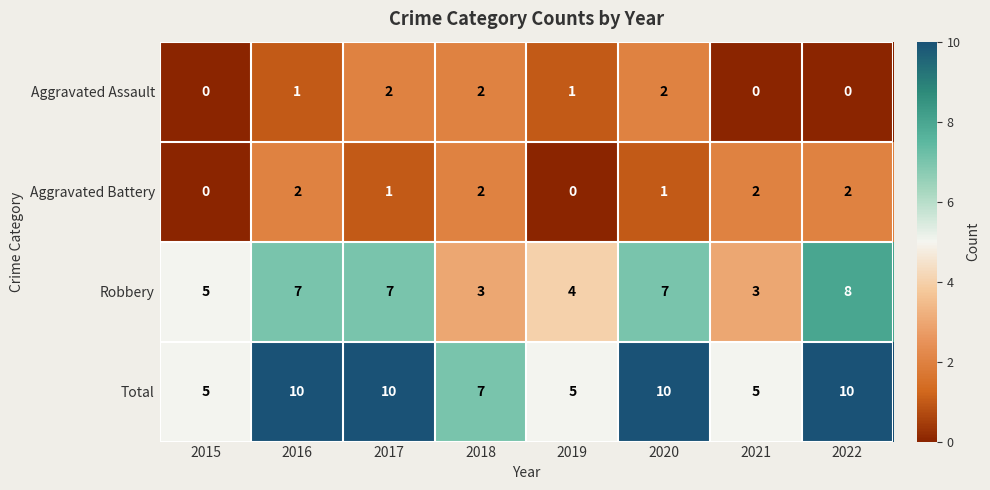

How many Total values are between 5 and 10?

8